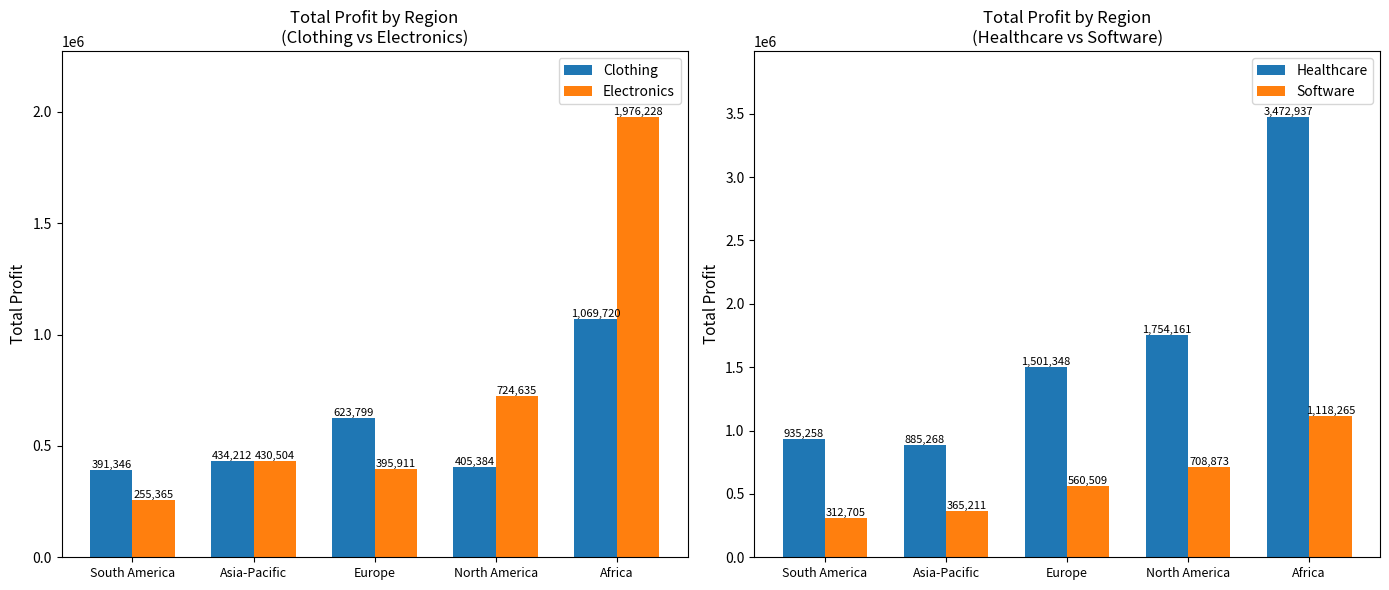

What is the difference between the Software values at Europe and Asia-Pacific?

195298